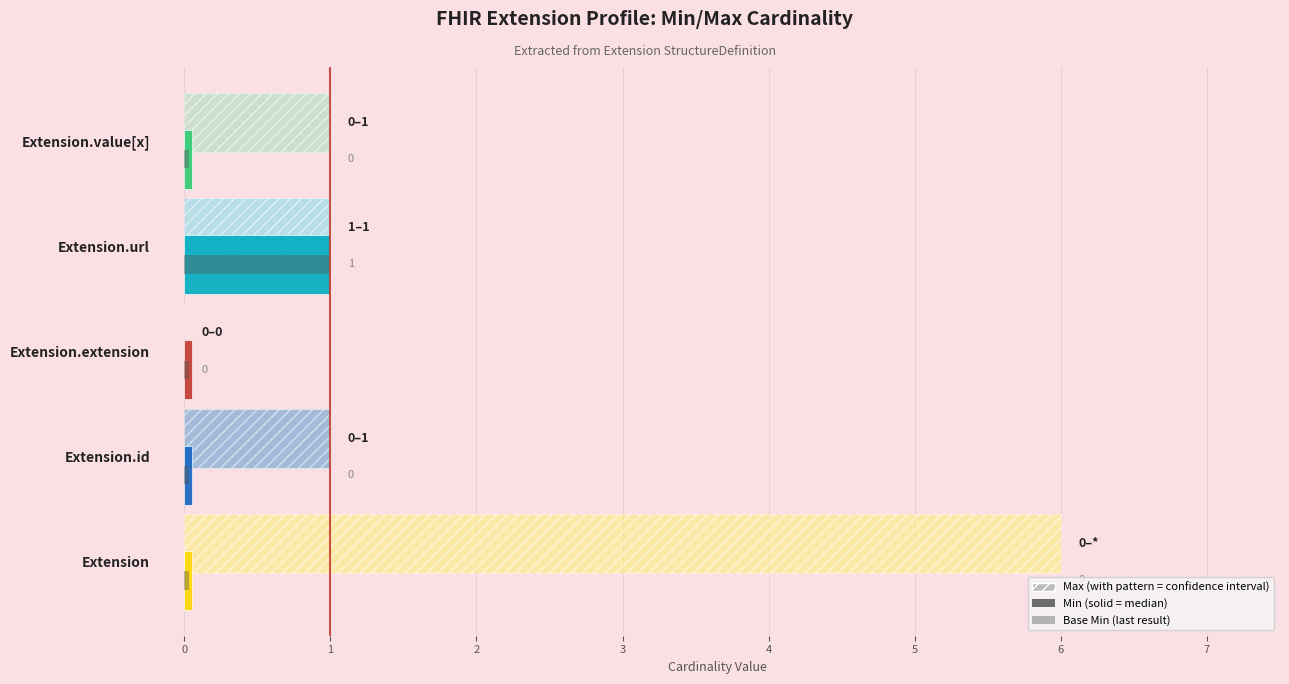

Is it true that Base Min equals 1 at Extension.url?

True